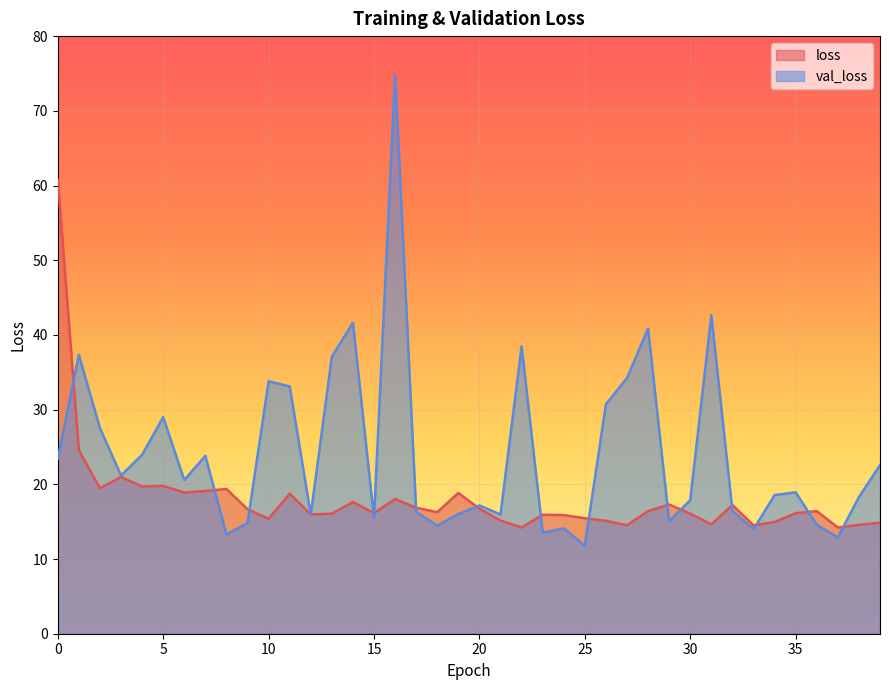

Between which two adjacent categories do val_loss and loss first intersect?

0 and 1